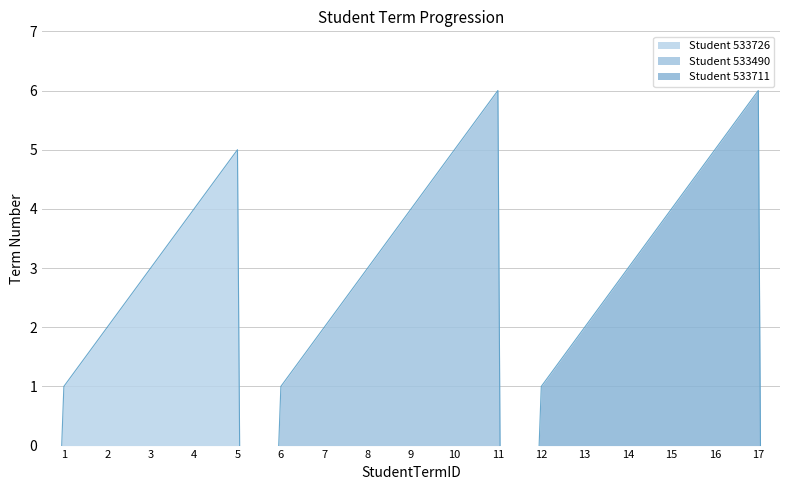

True or false: Student 533726 has more than 2 points higher than both neighbors.

False